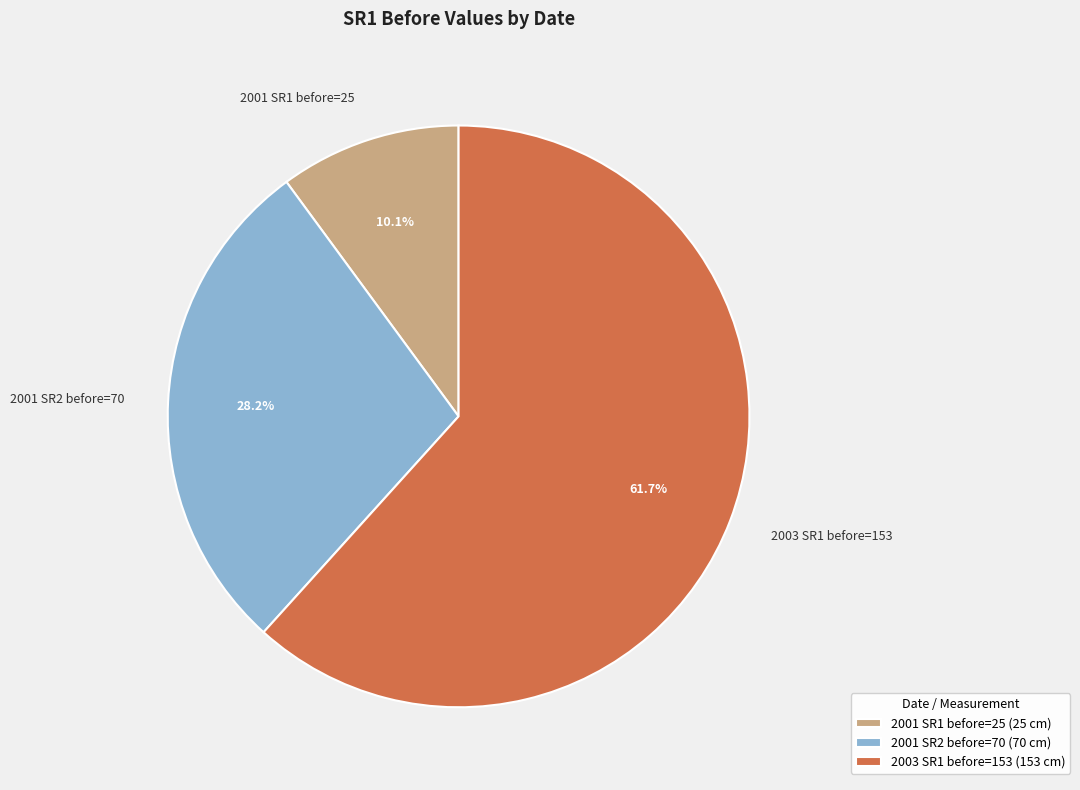

How many segments does this pie chart have?

3